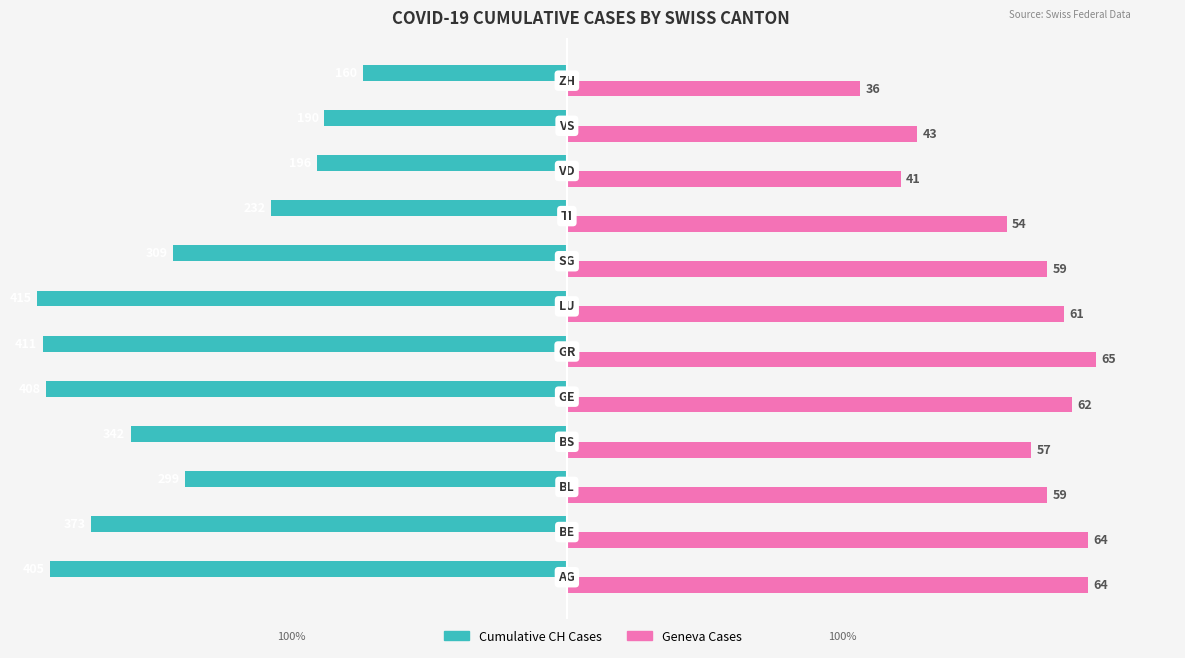

What are all the series names shown in the legend?

Cumulative CH Cases, Geneva Cases